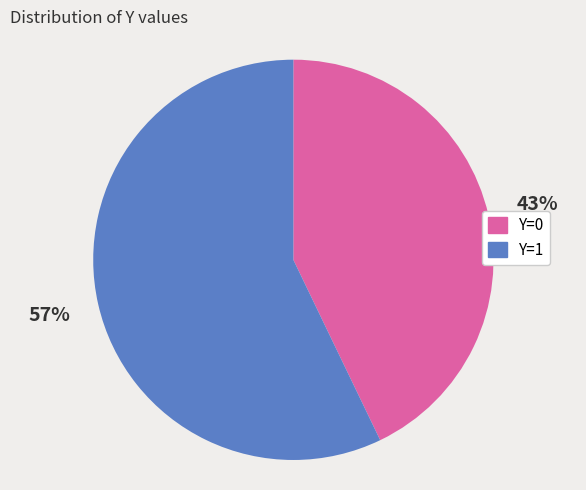

To the nearest percent, what is the average slice percentage?

50%